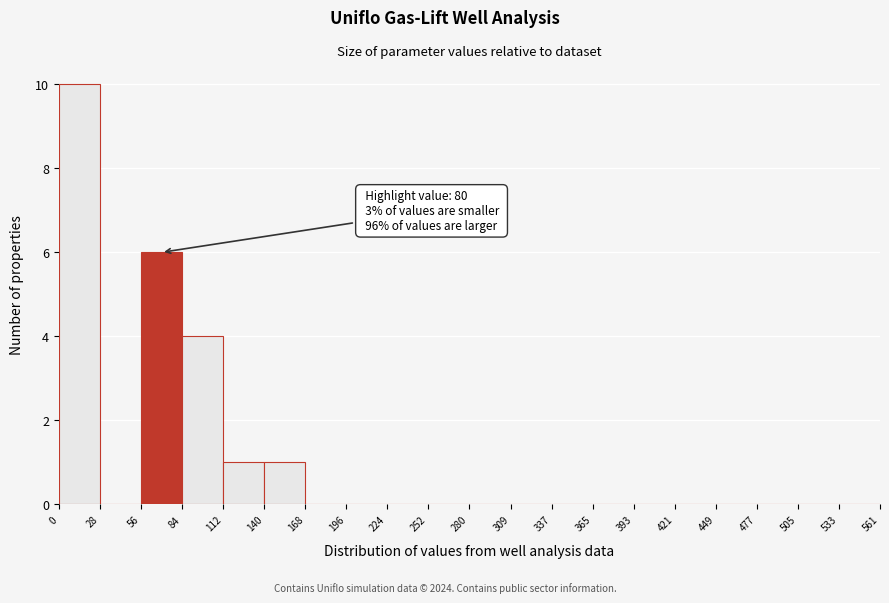

Over which range of the x-axis is the bar tallest?

0 to 28